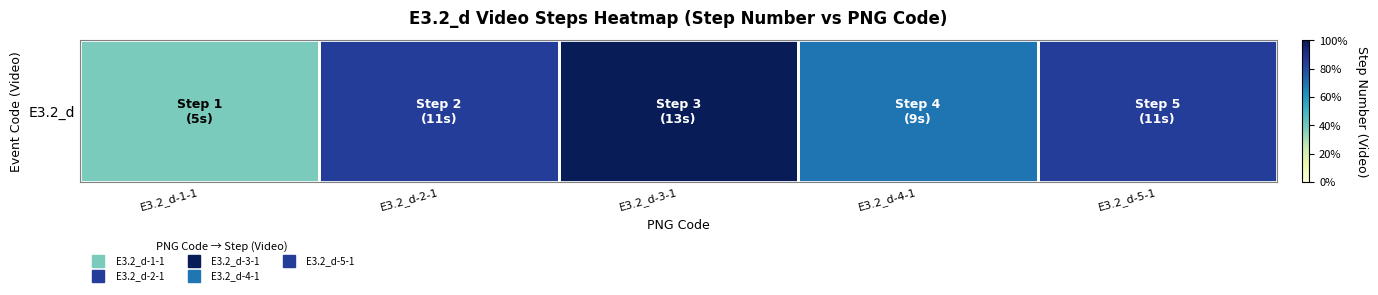

Reading left to right, what are all the values shown in this chart?

0.4	0.8	1.0	0.7	0.8